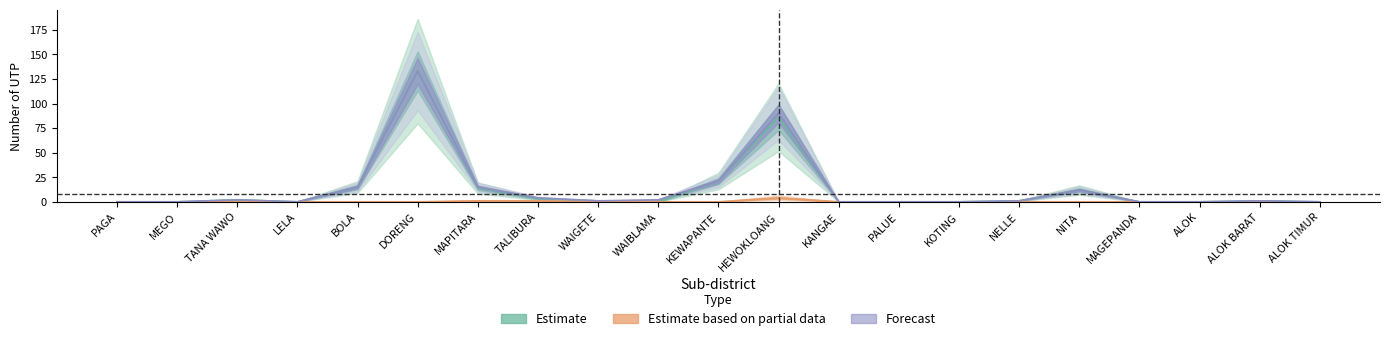

What is the average value of the n_utp_jumlah series?

14